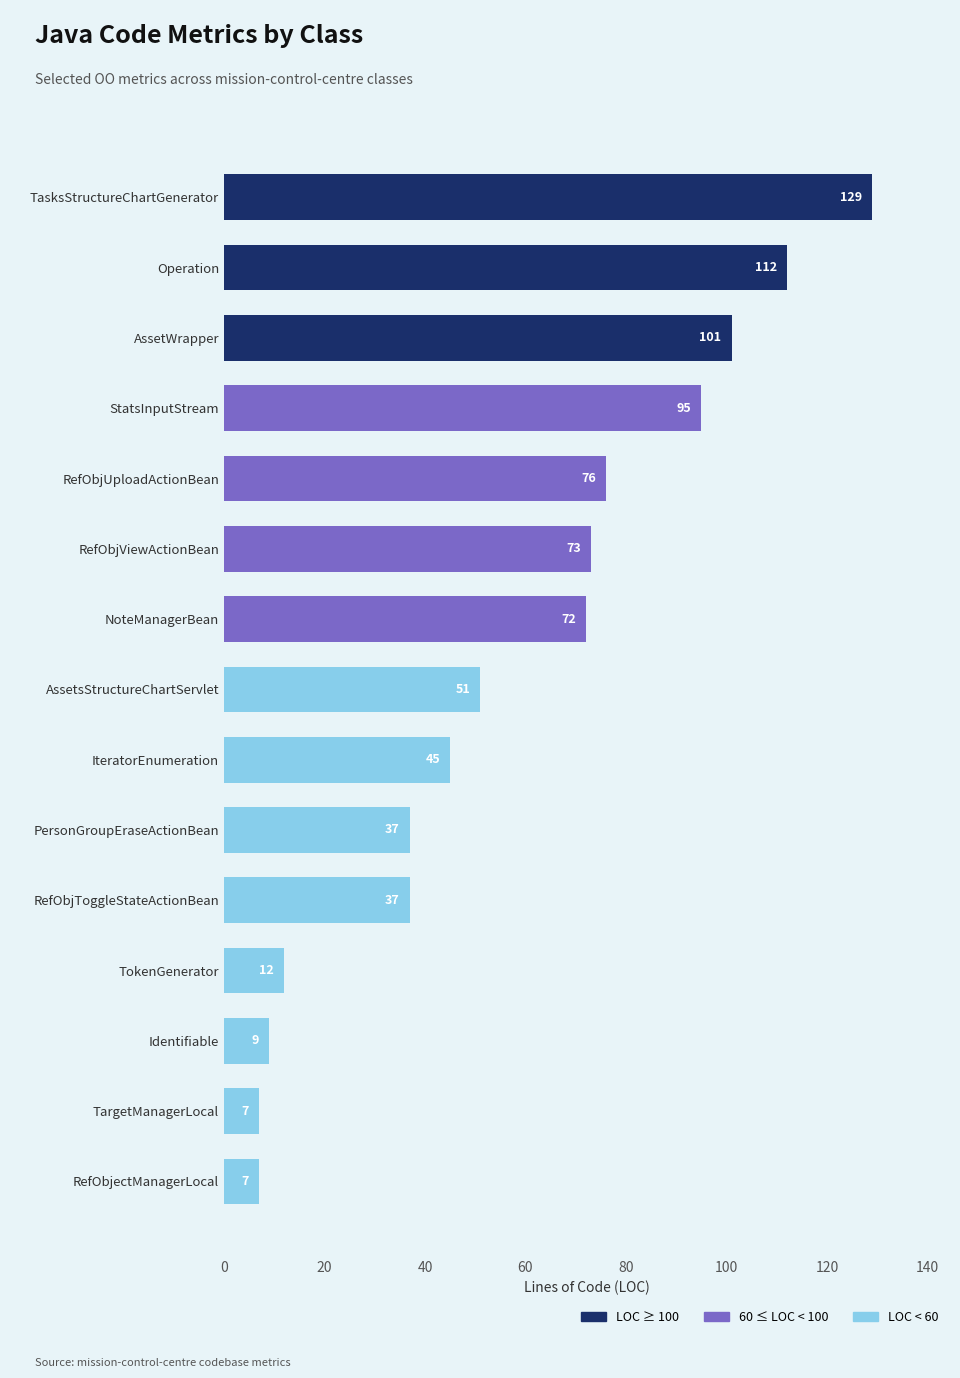

What is the difference between the maximum and second lowest values?

122